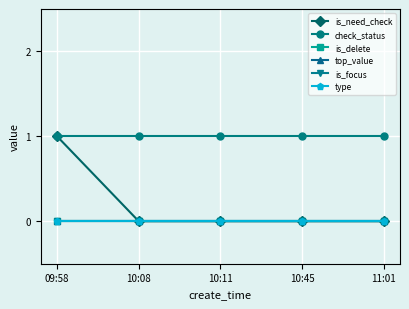

Does the chart have visible grid lines?

Yes